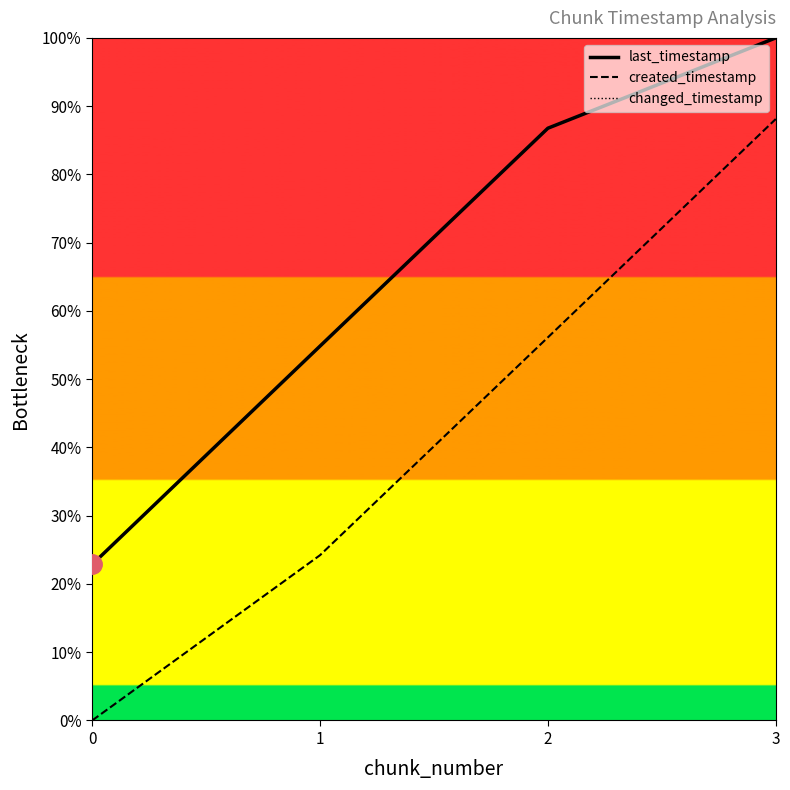

Reading left to right, what are all the values shown in this chart?

last_timestamp: 0=22.9	1=54.8	2=86.8	3=100.0
created_timestamp: 0=0.0	1=24.2	2=56.1	3=88.1
changed_timestamp: 0=22.9	1=54.8	2=86.8	3=100.0